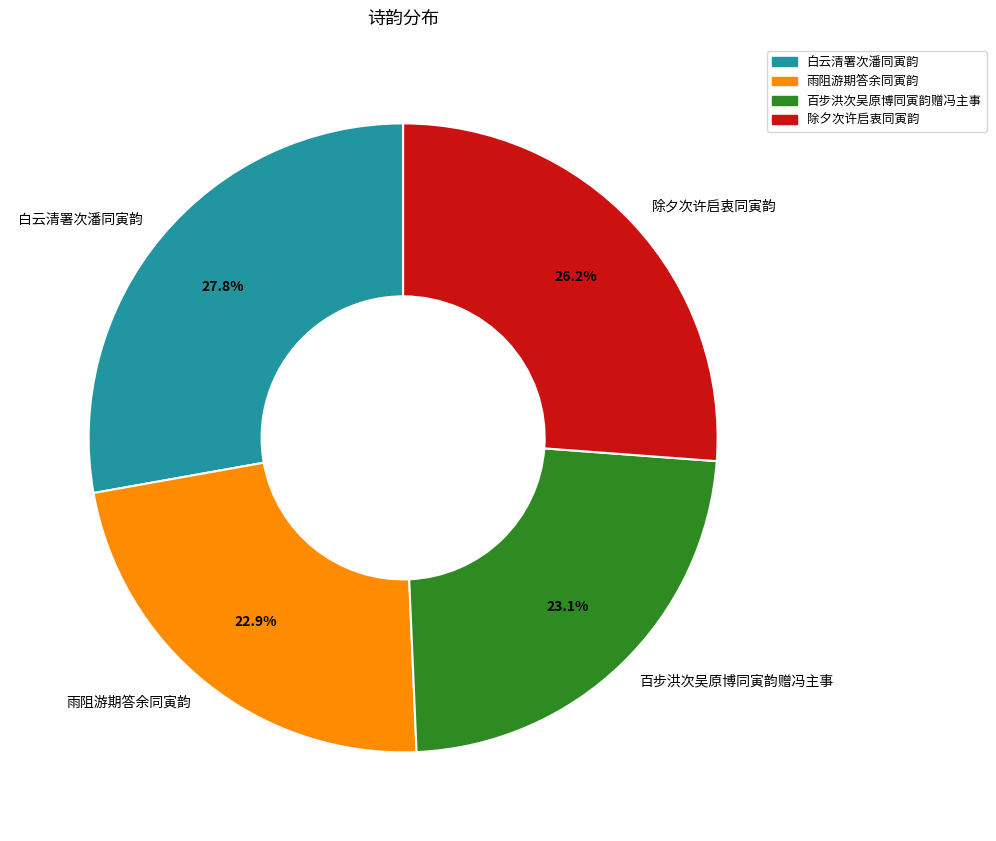

Which has a higher value, 百步洪次吴原博同寅韵赠冯主事 or 白云清署次潘同寅韵?

白云清署次潘同寅韵